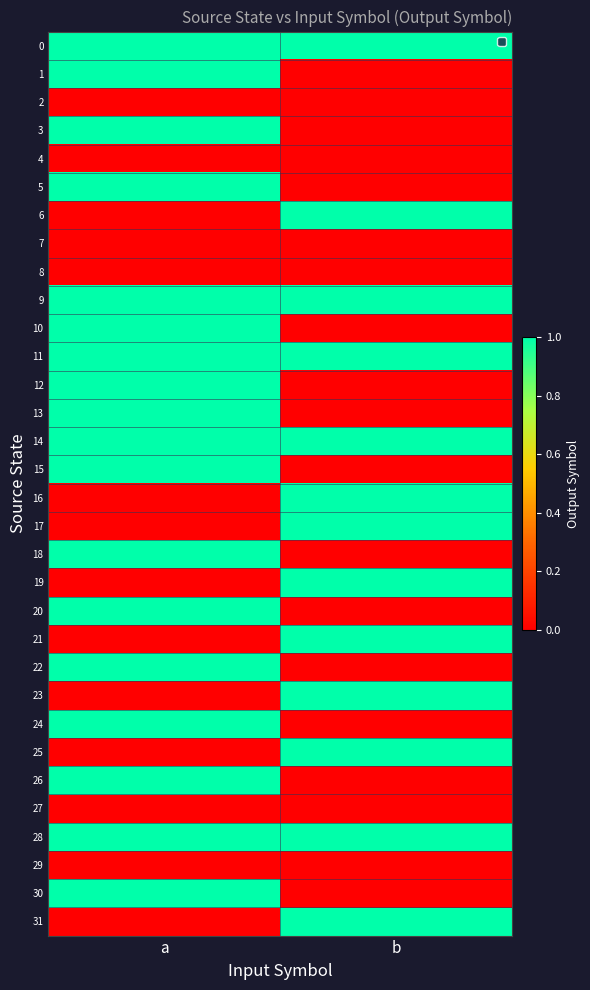

Which label corresponds to the largest value in the chart?

a